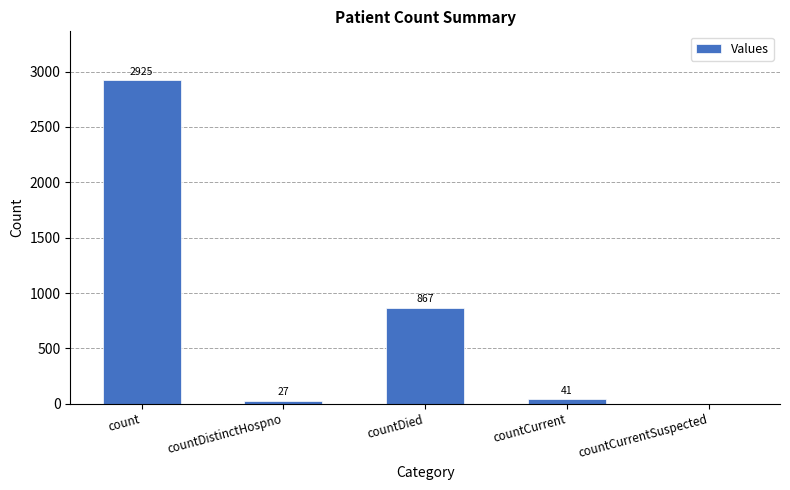

At which label does the data first exceed 41?

count